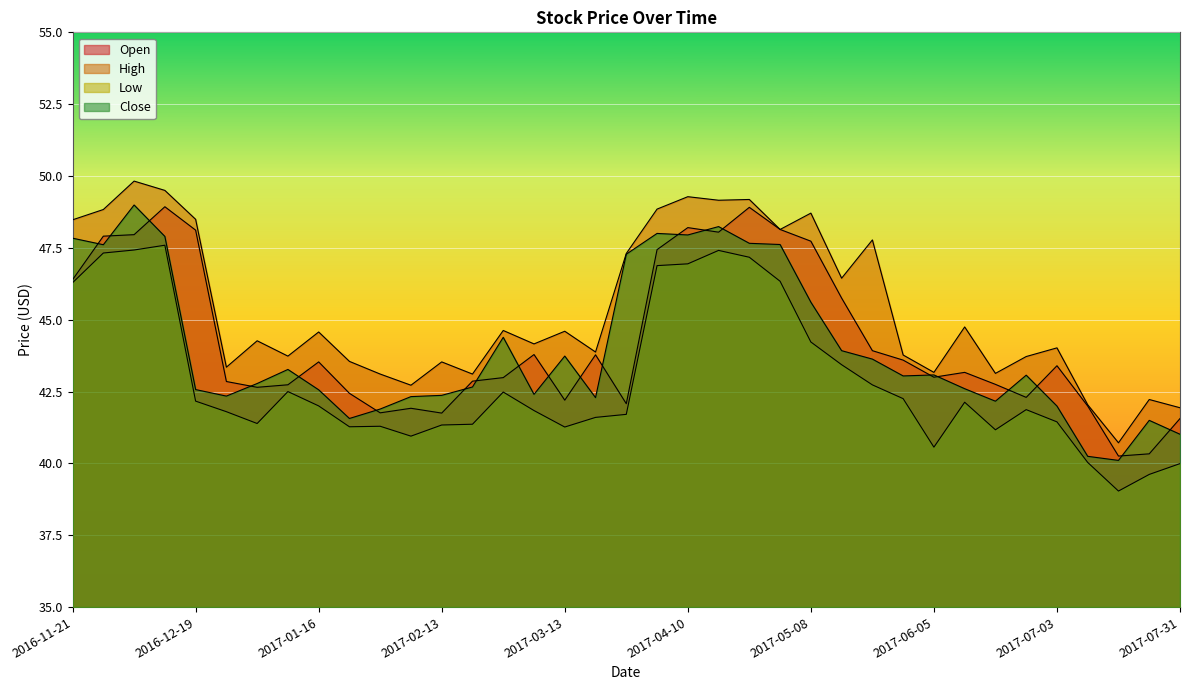

Reading left to right, what are all the values shown in this chart?

Open: 46.4	47.9	48.0	48.9	48.1	42.8	42.6	42.7	43.5	42.4	41.8	41.9	41.8	42.9	43.0	43.8	42.2	43.8	42.1	47.4	48.2	48.0	48.9	48.1	47.7	45.8	43.9	43.6	43.0	43.2	42.8	42.3	43.4	42.0	40.3	40.3	41.6
High: 48.5	48.8	49.8	49.5	48.5	43.3	44.3	43.7	44.6	43.5	43.1	42.7	43.5	43.1	44.6	44.2	44.6	43.9	47.3	48.8	49.3	49.2	49.2	48.1	48.7	46.4	47.8	43.8	43.2	44.7	43.1	43.7	44.0	42.0	40.7	42.2	41.9
Low: 46.3	47.3	47.4	47.6	42.2	41.8	41.4	42.5	42.0	41.3	41.3	40.9	41.3	41.4	42.5	41.8	41.3	41.6	41.7	46.9	46.9	47.4	47.2	46.3	44.2	43.4	42.7	42.3	40.6	42.1	41.2	41.9	41.4	40.0	39.0	39.6	40.0
Close: 47.8	47.6	49.0	47.9	42.6	42.3	42.8	43.3	42.6	41.6	41.9	42.3	42.4	42.7	44.4	42.4	43.7	42.3	47.3	48.0	47.9	48.2	47.7	47.6	45.6	43.9	43.6	43.0	43.1	42.6	42.2	43.1	42.0	40.2	40.1	41.5	41.0